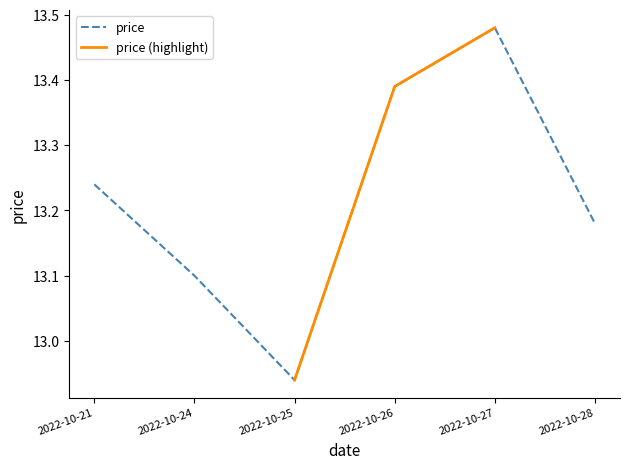

Reading left to right, transcribe all the data shown in this chart.

13.2	13.1	12.9	13.4	13.5	13.2